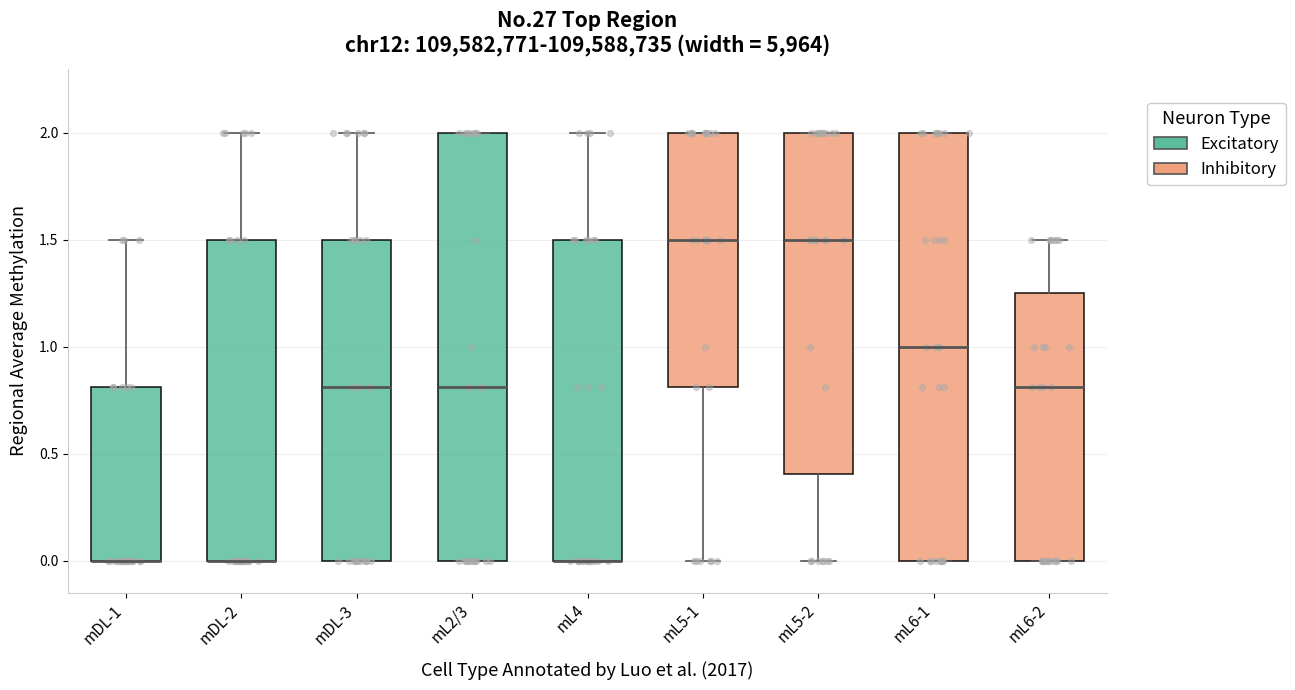

Reading left to right, transcribe this box plot: for each box, give where its median line is, the range the box spans, and where its two whiskers end, as read against the y-axis. The values are not printed on the chart, so give them approximately, as read against the axis.

mDL-1: median 0.00 (drawn on the box's lower edge), box 0.00 to 0.80, whiskers 0.00 to 1.50
mDL-2: median 0.00 (drawn on the box's lower edge), box 0.00 to 1.50, whiskers 0.00 to 2.00
mDL-3: median 0.80, box 0.00 to 1.50, whiskers 0.00 to 2.00
mL2/3: median 0.80, box 0.00 to 2.00, whiskers 0.00 to 2.00
mL4: median 0.00 (drawn on the box's lower edge), box 0.00 to 1.50, whiskers 0.00 to 2.00
mL5-1: median 1.50, box 0.80 to 2.00, whiskers 0.00 to 2.00
mL5-2: median 1.50, box 0.40 to 2.00, whiskers 0.00 to 2.00
mL6-1: median 1.00, box 0.00 to 2.00, whiskers 0.00 to 2.00
mL6-2: median 0.80, box 0.00 to 1.25, whiskers 0.00 to 1.50